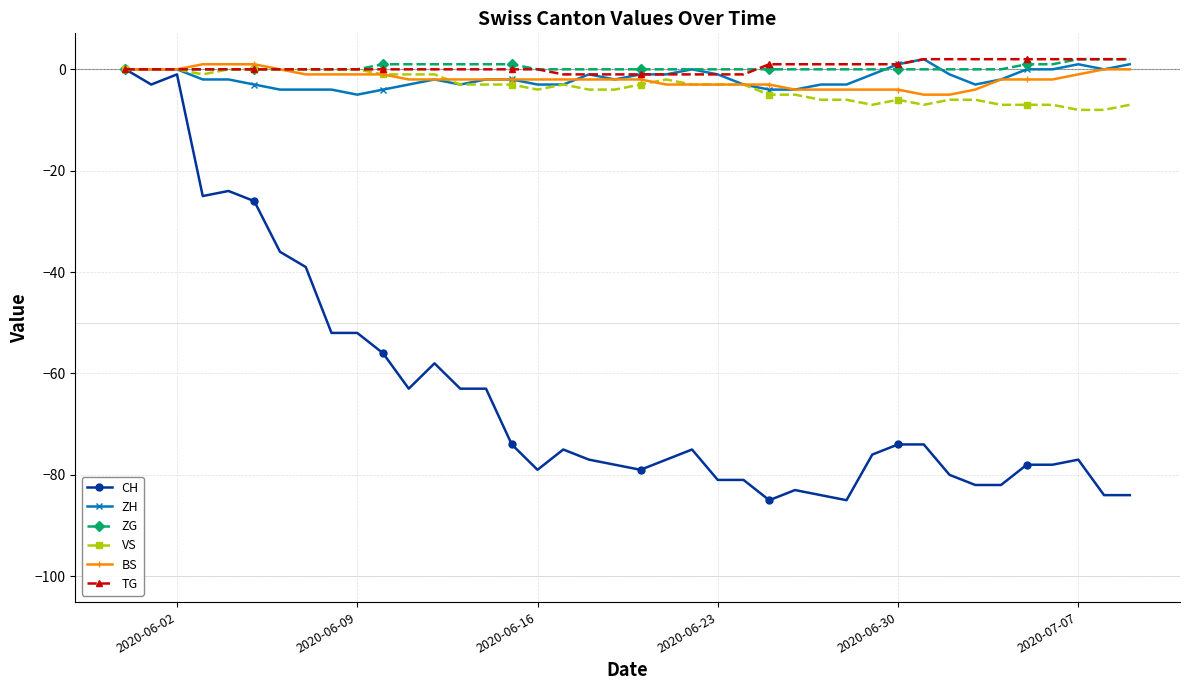

What is the minimum value for BS?

-5